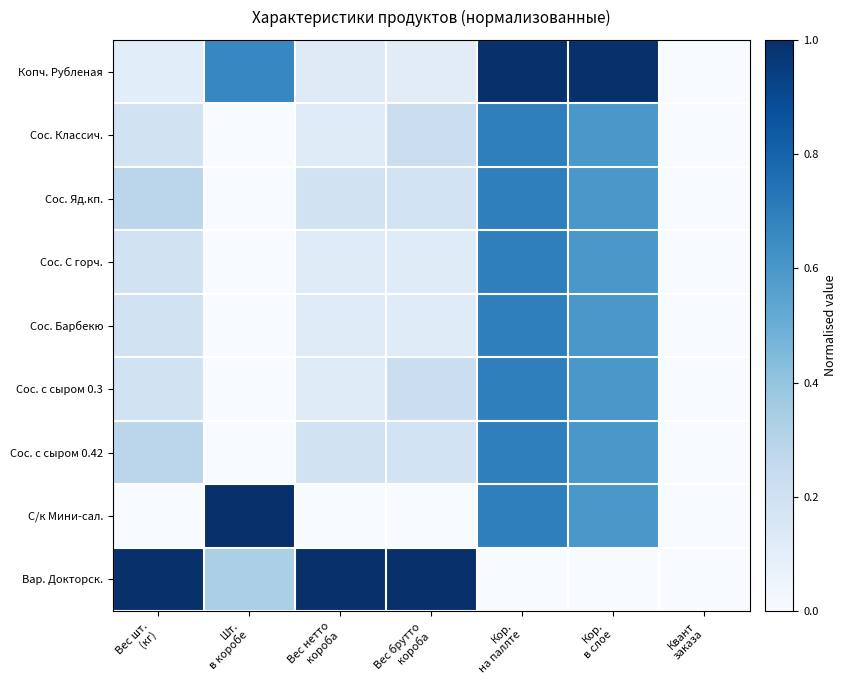

Which has a higher value, Вес брутто
короба or Вес нетто
короба?

Вес нетто
короба